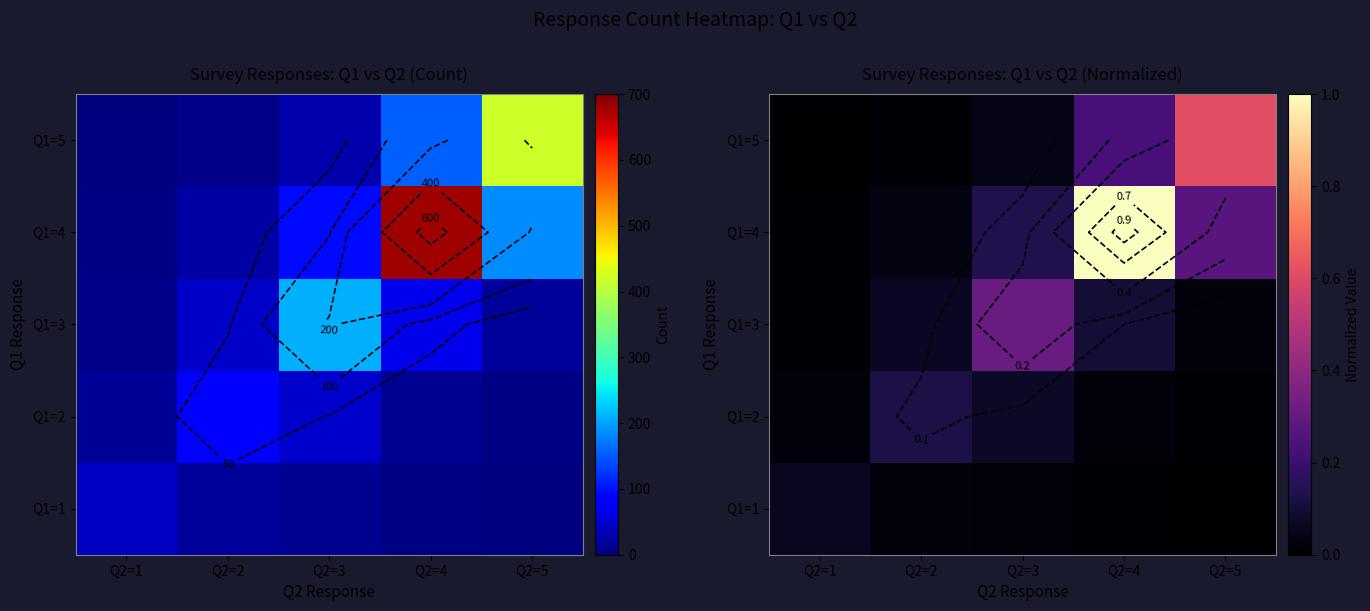

How many data points does each series have?

5